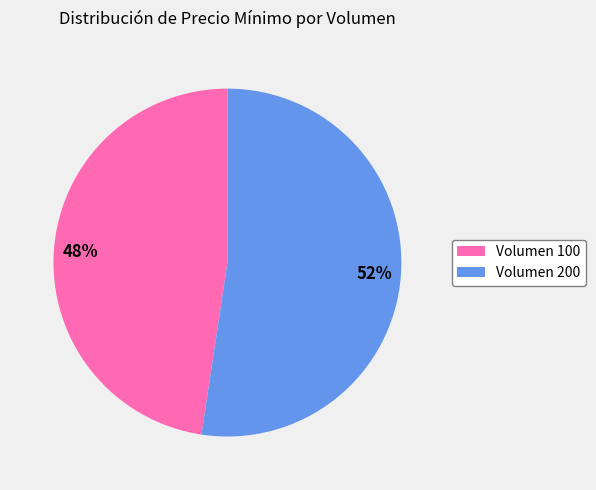

Does Volumen 100 represent more than half of the total?

No